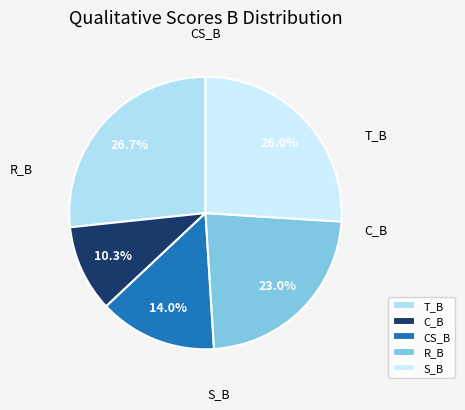

Does R_B account for over 50% of the chart?

No